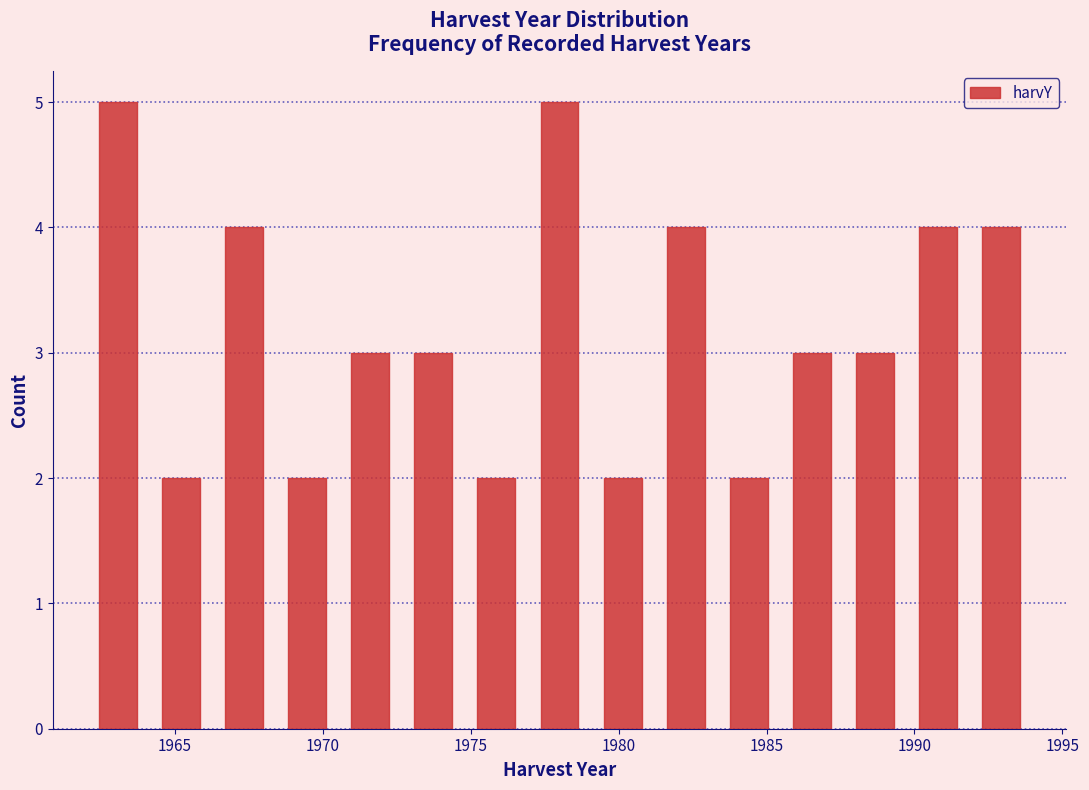

What is the height of the bar covering 1987.5 to 1989.5 on the x-axis? Neither the bar edges nor the heights are printed on the chart, so give them approximately, as read against the axes.

3